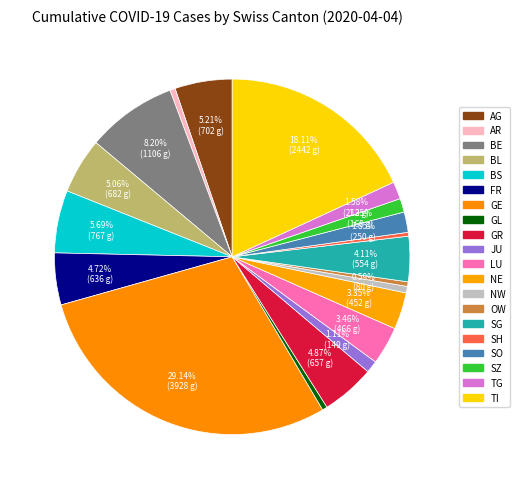

To the nearest percent, what portion does BE represent?

8%